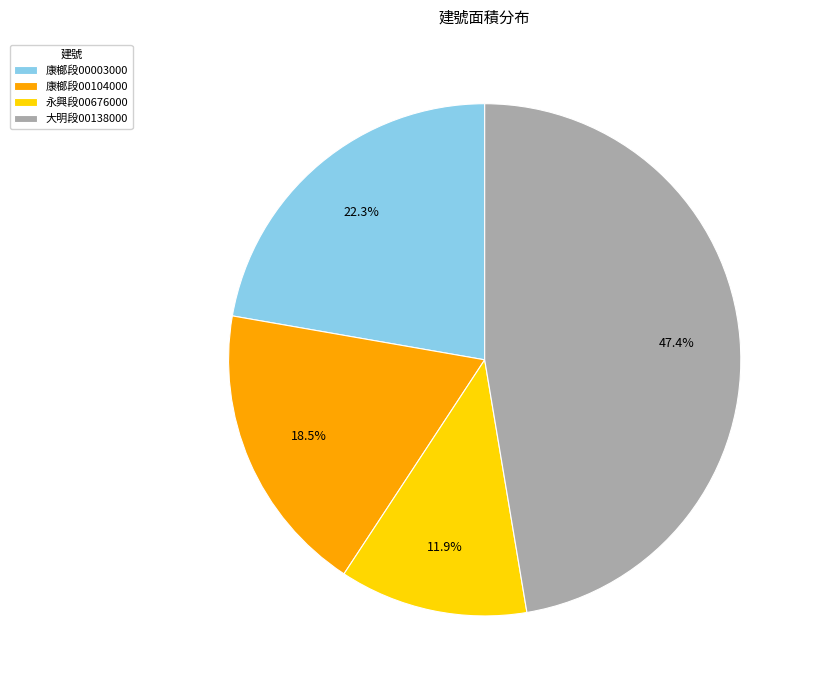

Does 康榔段00104000 account for over 50% of the chart?

No